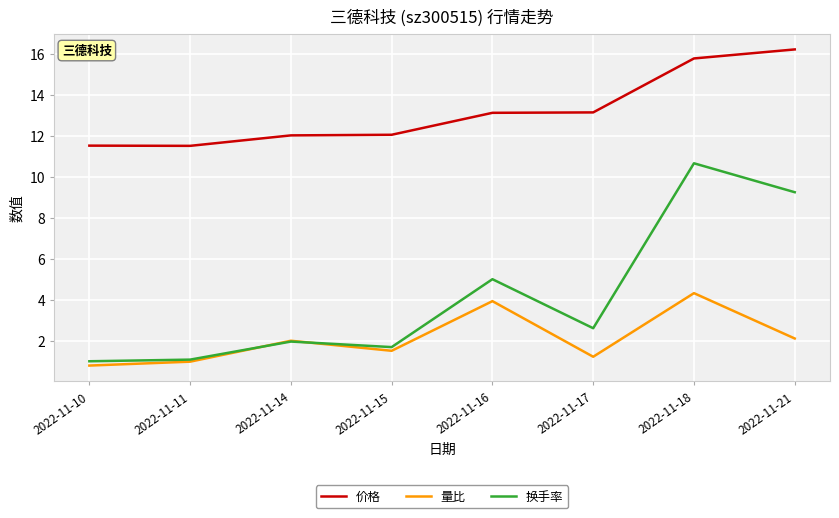

True or false: 换手率 has a value of 1.7 at 2022-11-15.

True